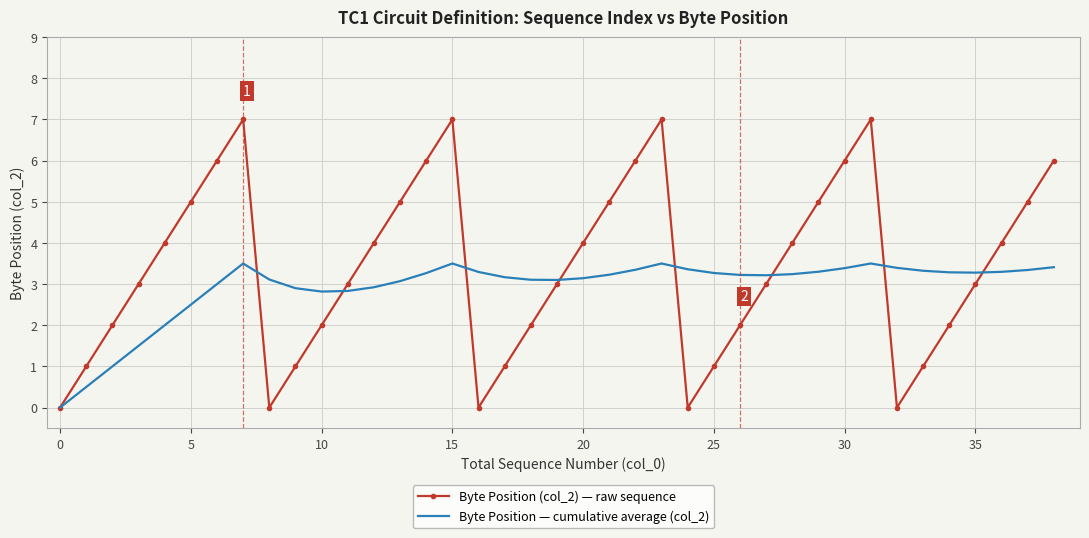

List the series in order of their overall mean, lowest first.

Byte Position — cumulative average (col_2), Byte Position (col_2) — raw sequence